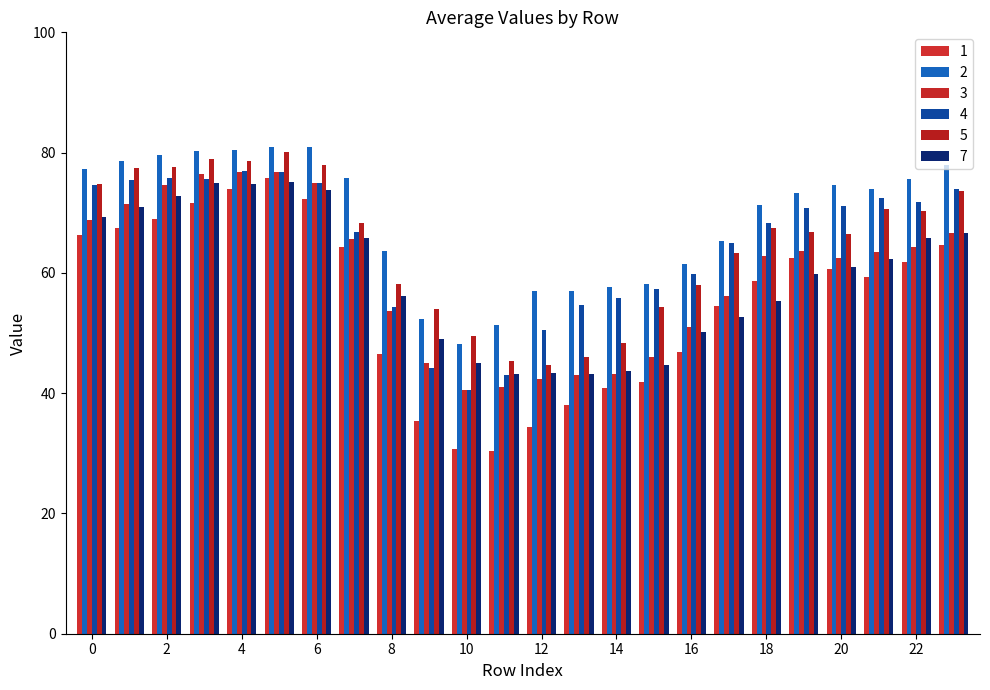

How many series are shown in this chart?

6